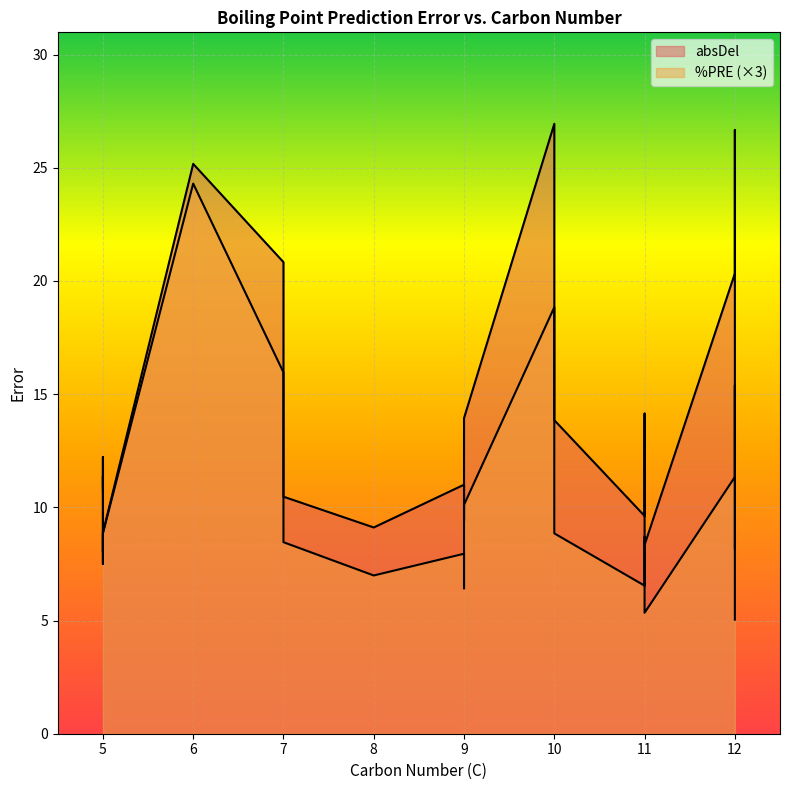

At which label is %PRE closest to 4?

5